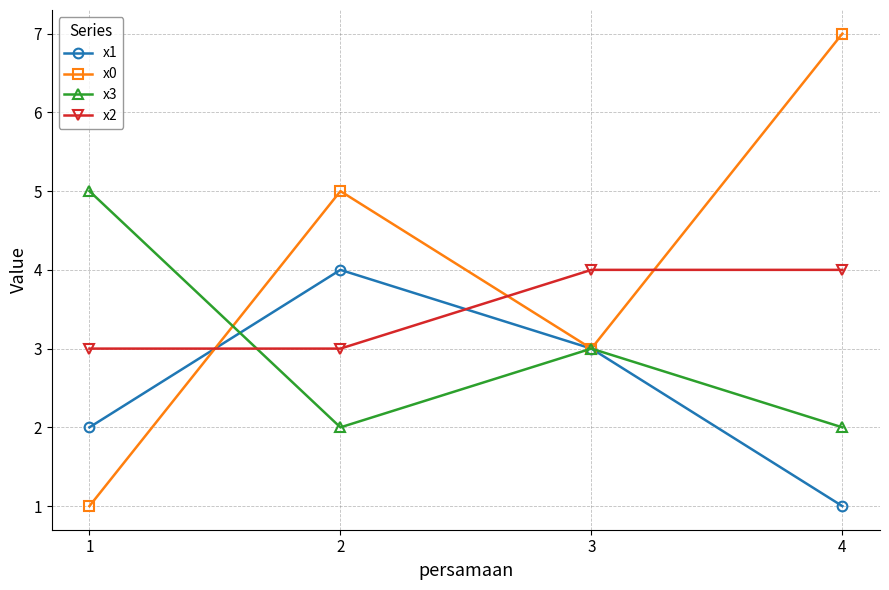

Is the value of x2 at 1 greater than the value of x0 at 1?

Yes